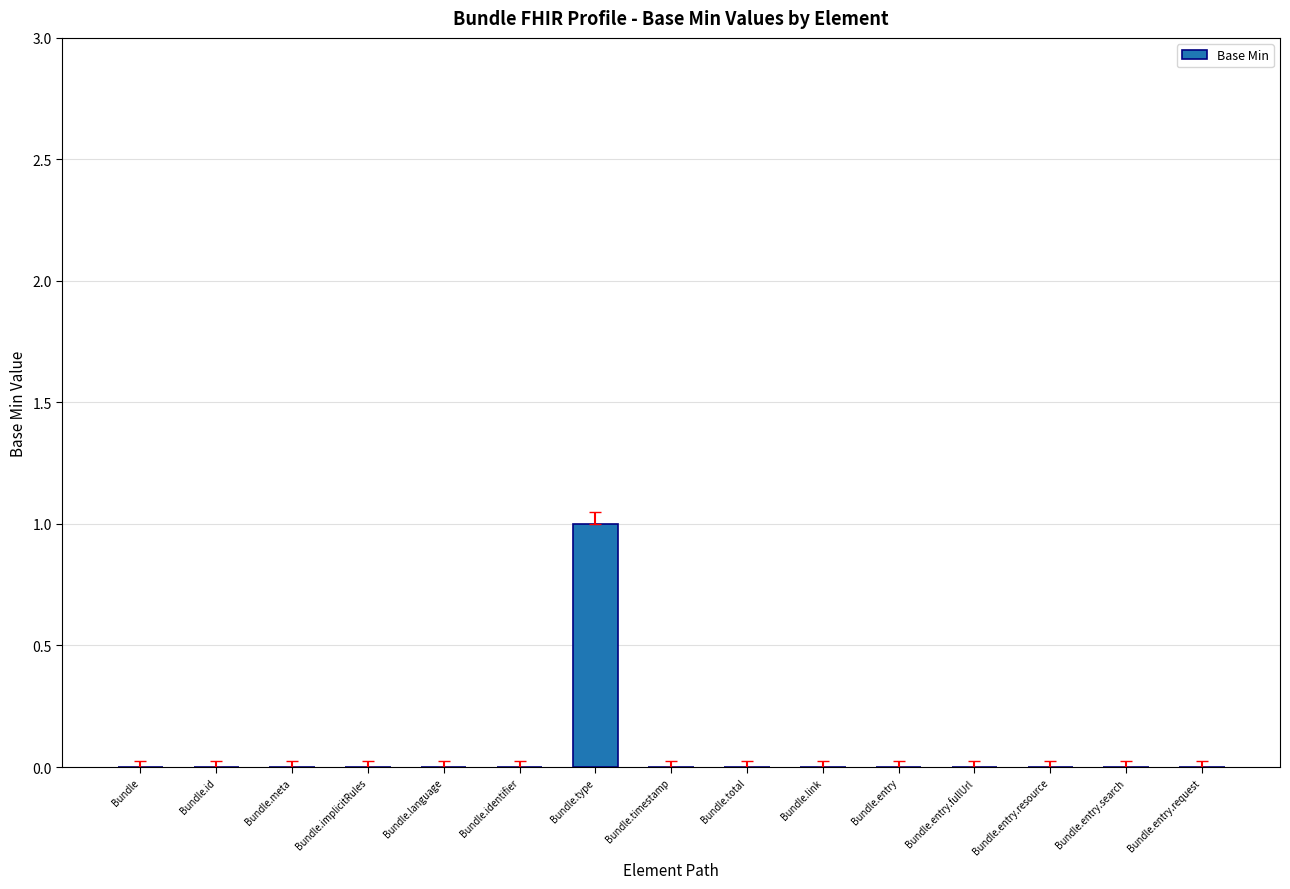

True or false: the data shows -1 at Bundle.link.

False